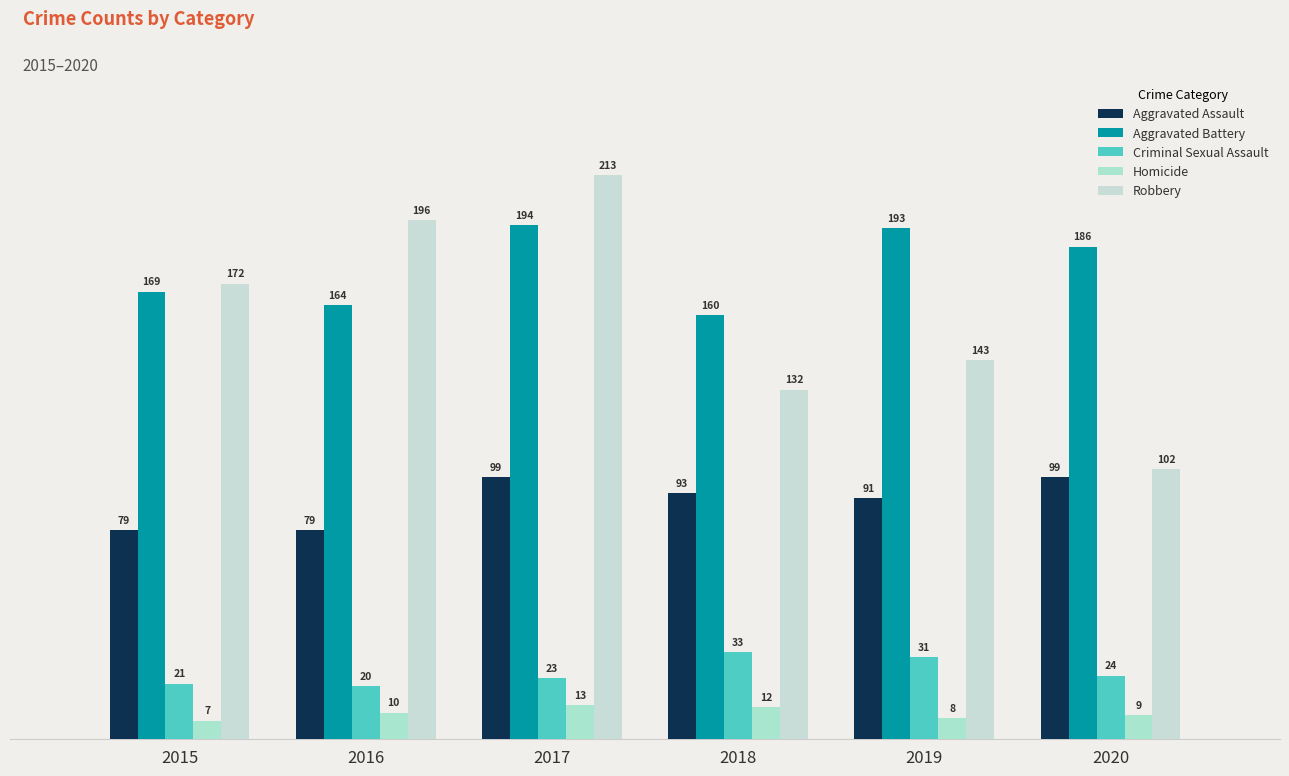

At which label is Criminal Sexual Assault closest to 26?

2020